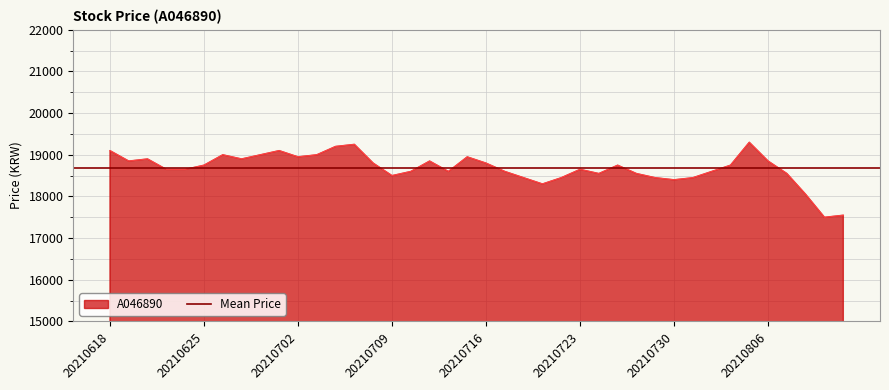

What is the minimum value for A046890?

17500